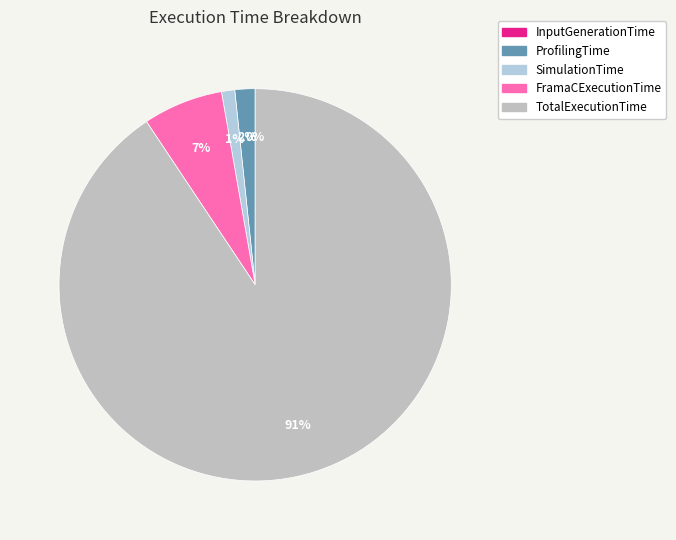

What is the largest slice in the pie chart?

TotalExecutionTime